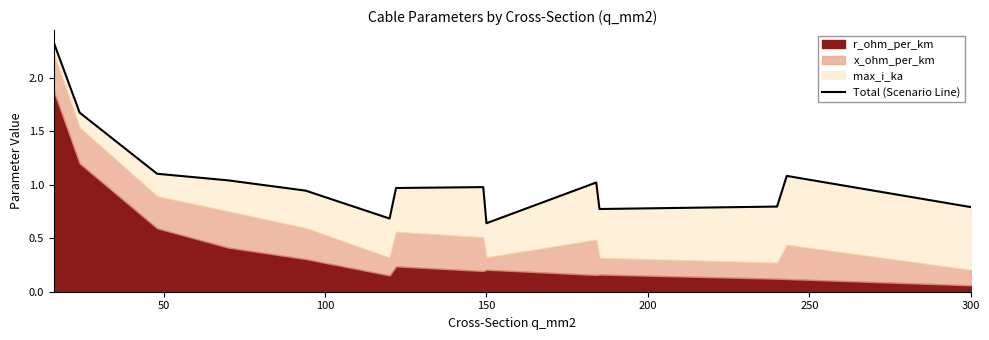

Reading left to right, what are all the values shown in this chart?

2.3	1.7	1.1	1.0	0.9	0.7	1.0	1.0	0.6	1.0	0.8	0.8	1.1	0.8